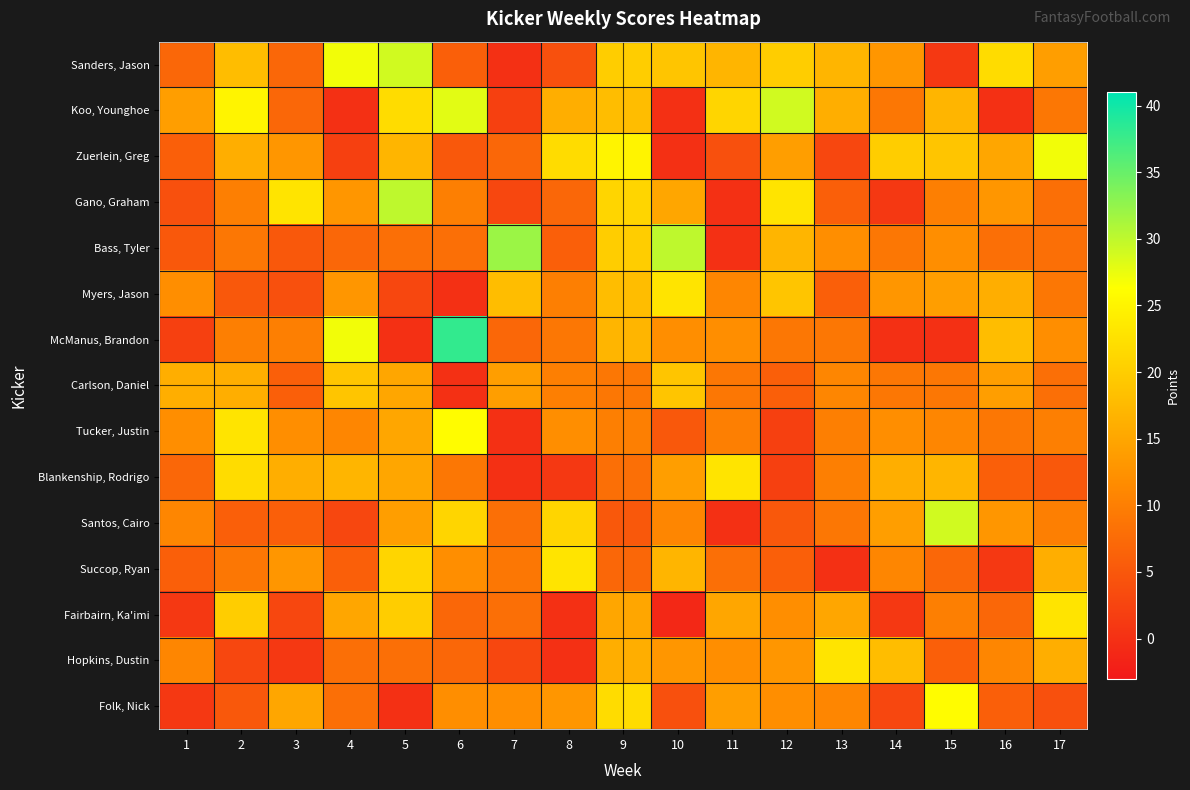

What is the total value across all series at 2?

197